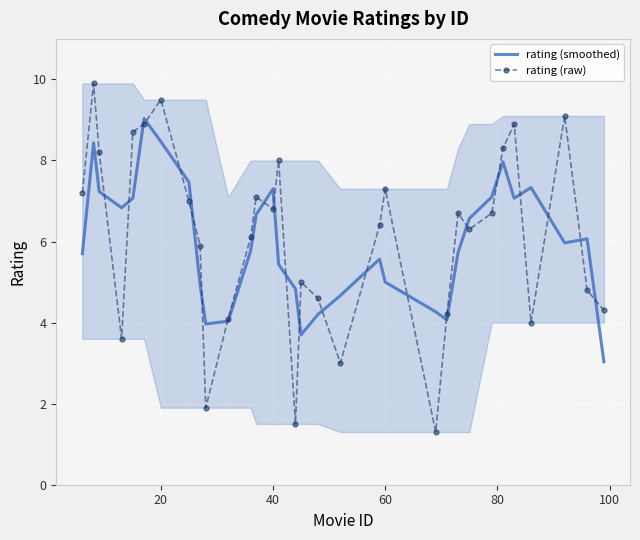

What is the average value of the rating (raw) series?

6.1